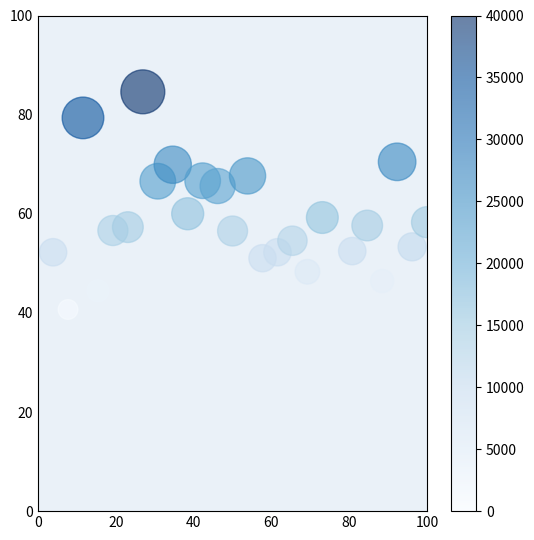

What is the range of Y values (max minus min)?

43.9